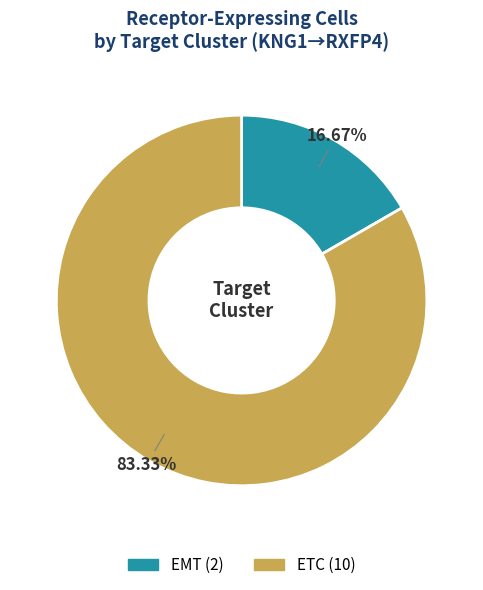

Which category has the biggest portion of the pie?

ETC